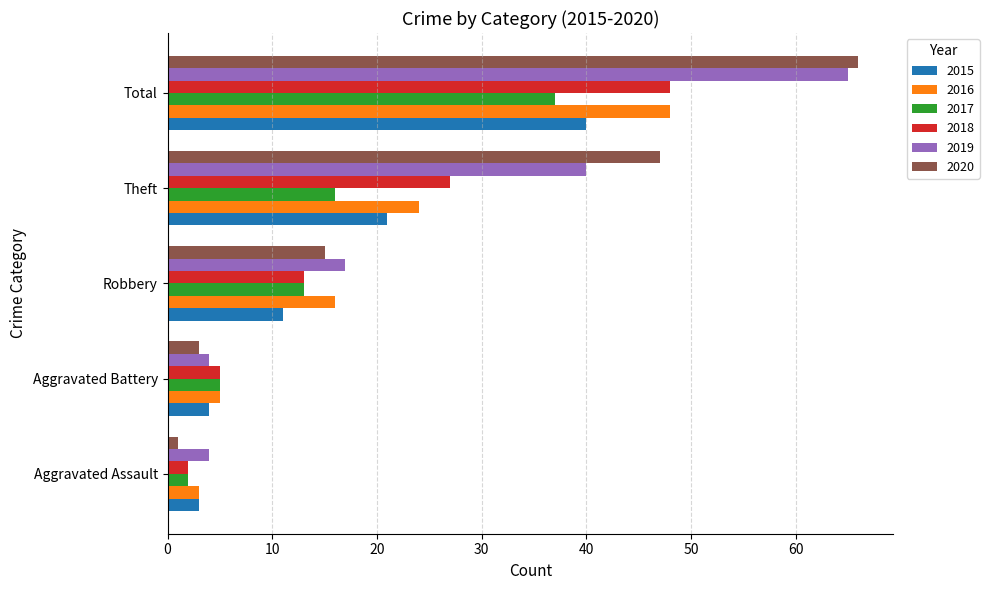

List the labels in order of 2018 value, smallest first.

Aggravated Assault, Aggravated Battery, Robbery, Theft, Total